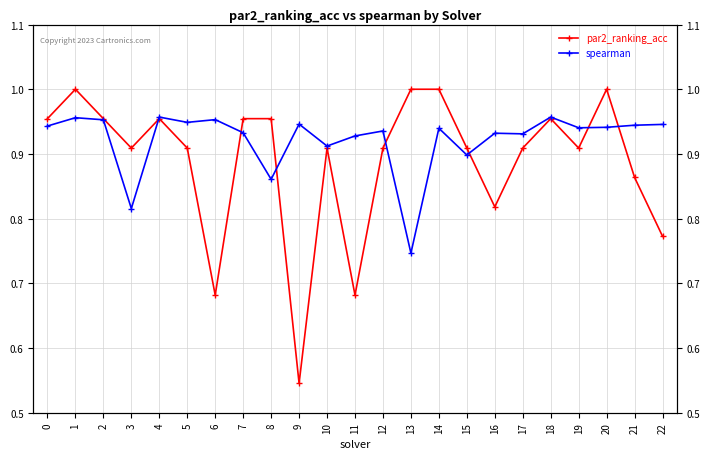

Which series changed the most between 3 and 9?

par2_ranking_acc